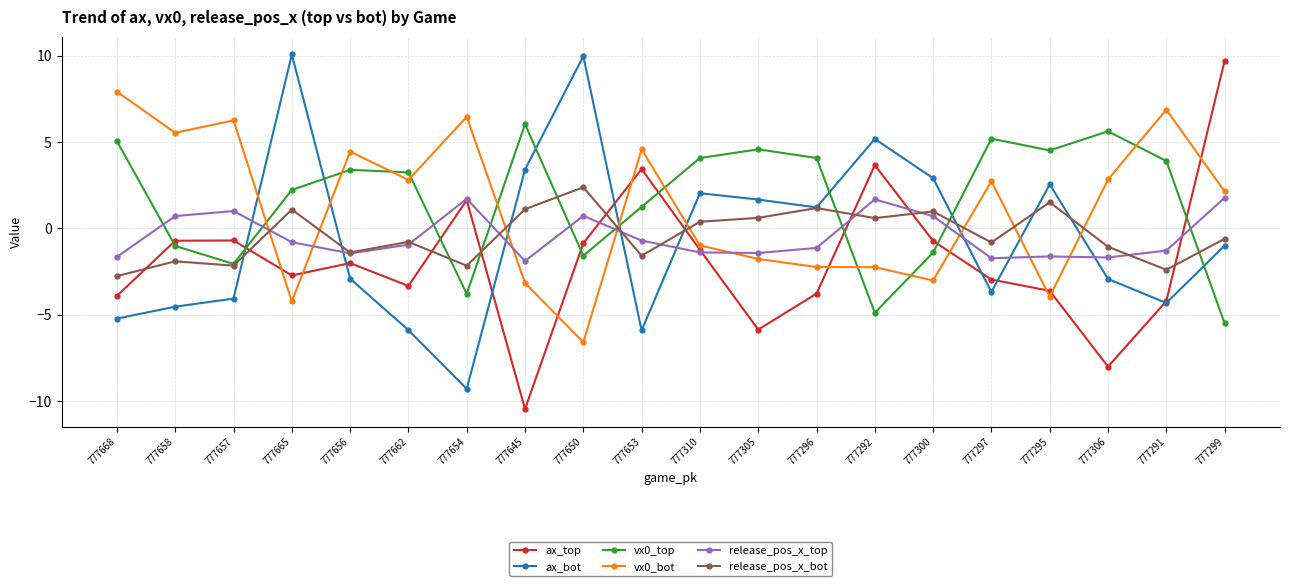

Is the value of vx0_top at 777292 greater than the value of ax_top at 777306?

Yes